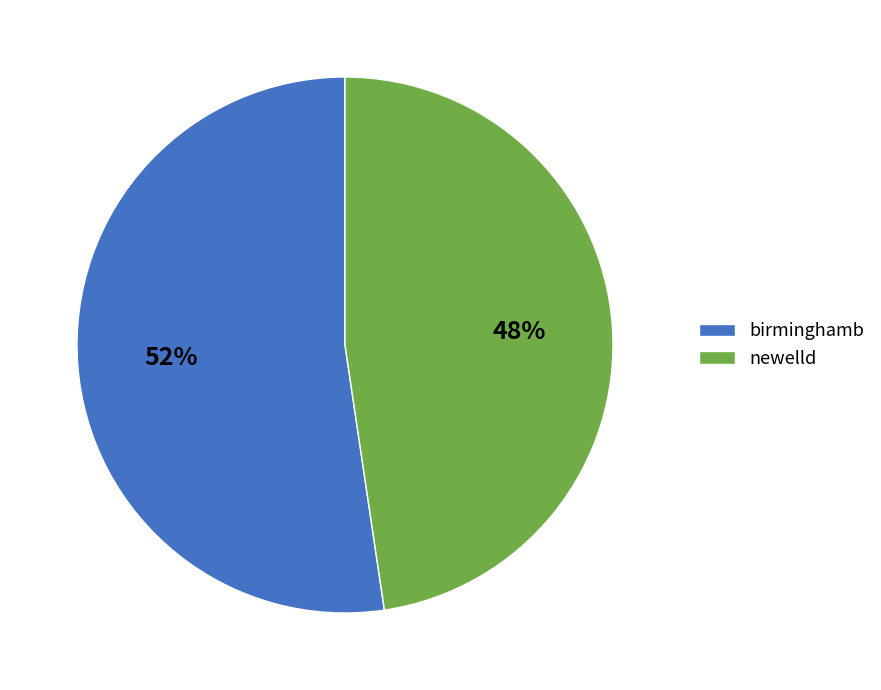

To the nearest percent, what portion does birminghamb represent?

52%